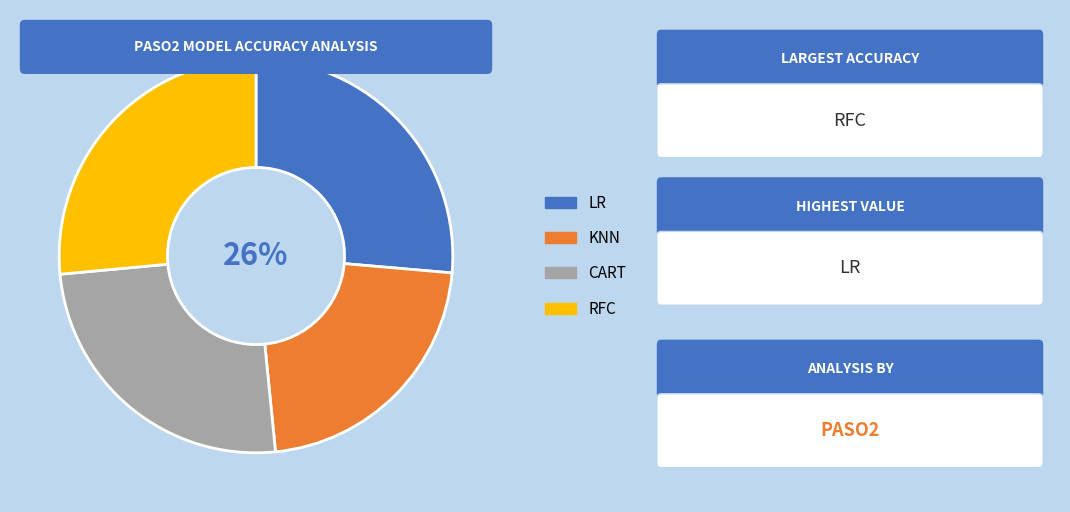

True or false: LR accounts for 17% of the total.

False